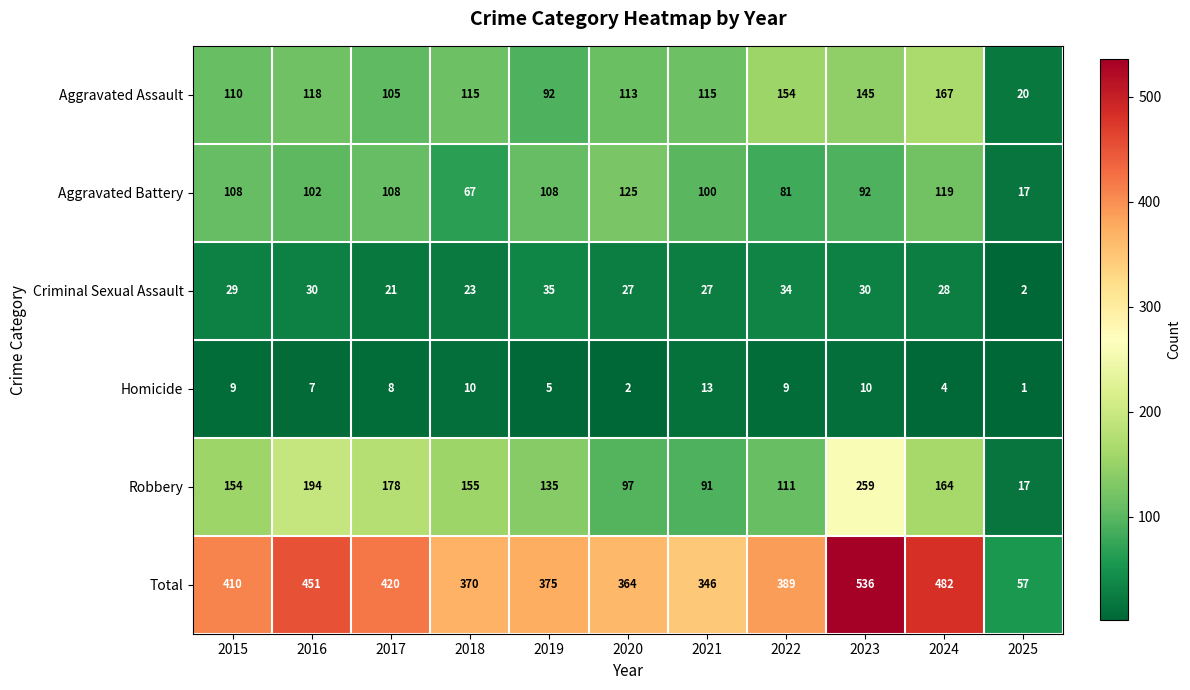

Which label corresponds to the smallest value in the chart?

2025